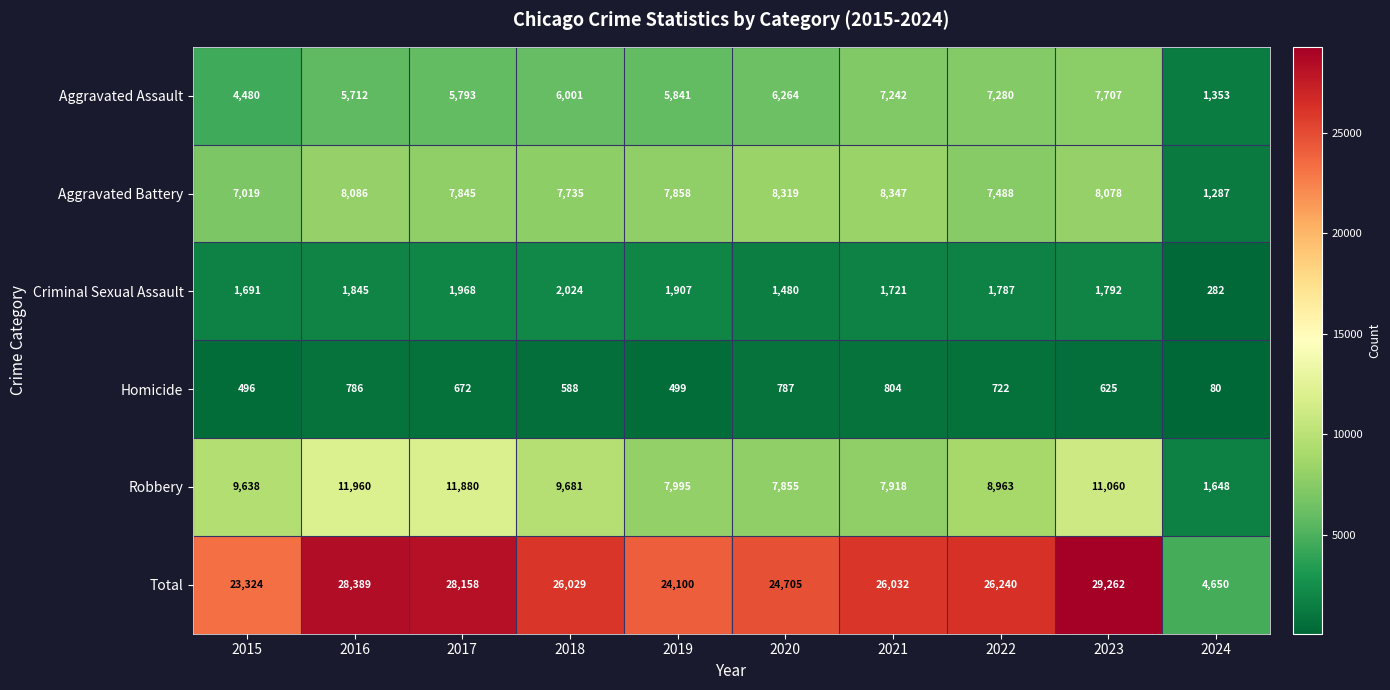

Which series has the widest spread of values?

Total